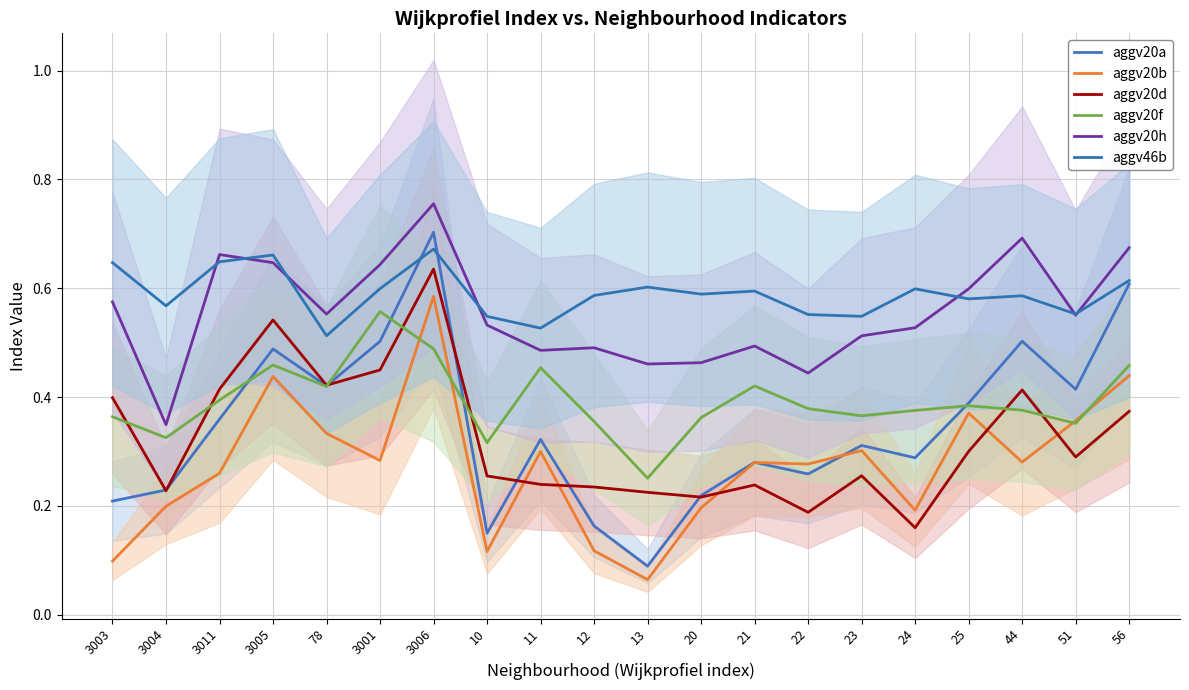

Is the value of aggv20f at 23 greater than the value of aggv46b at 3005?

No